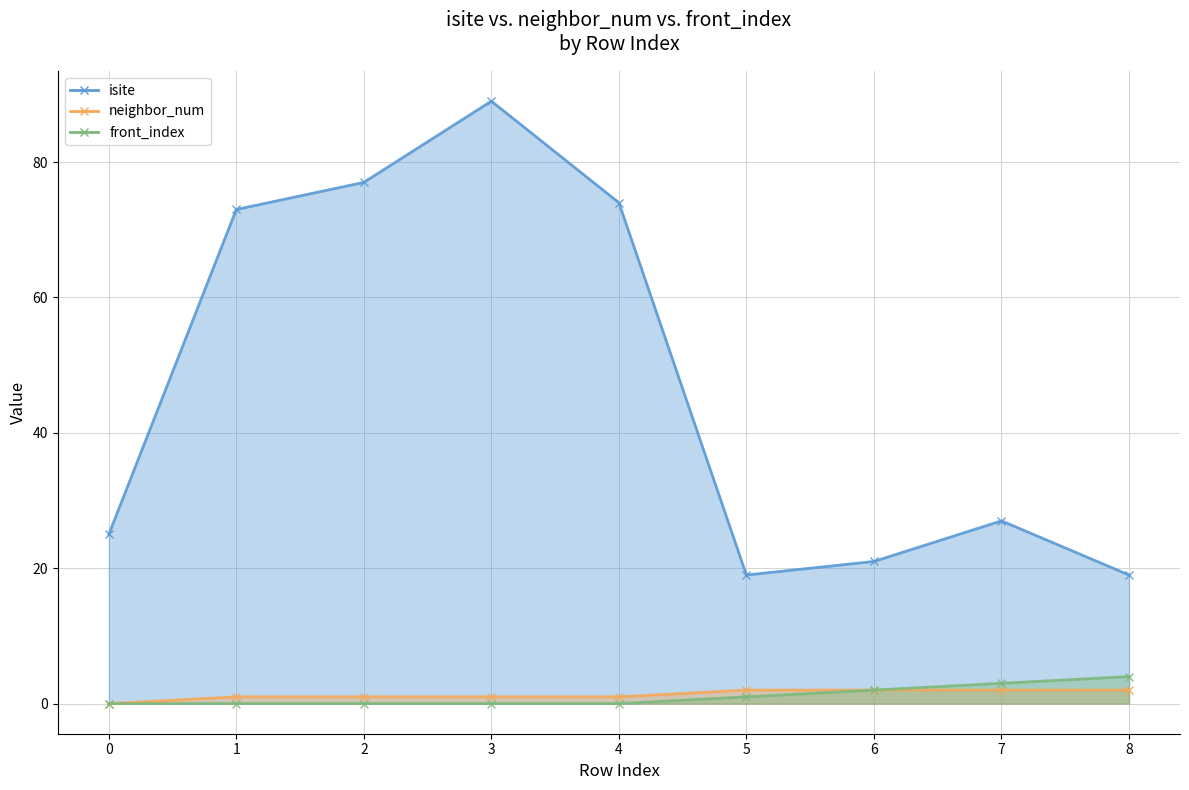

What is the difference between the isite values at 2 and 0?

52